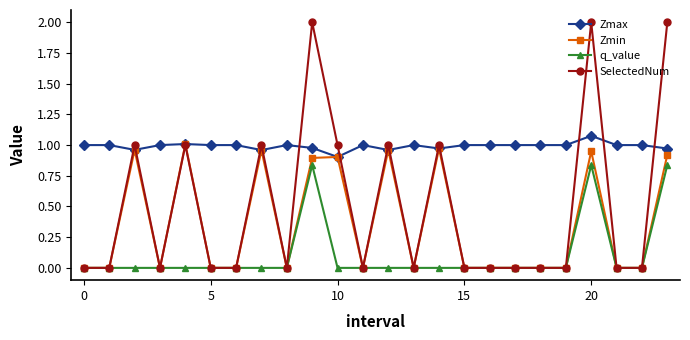

List the series in order of their overall mean, lowest first.

q_value, Zmin, SelectedNum, Zmax